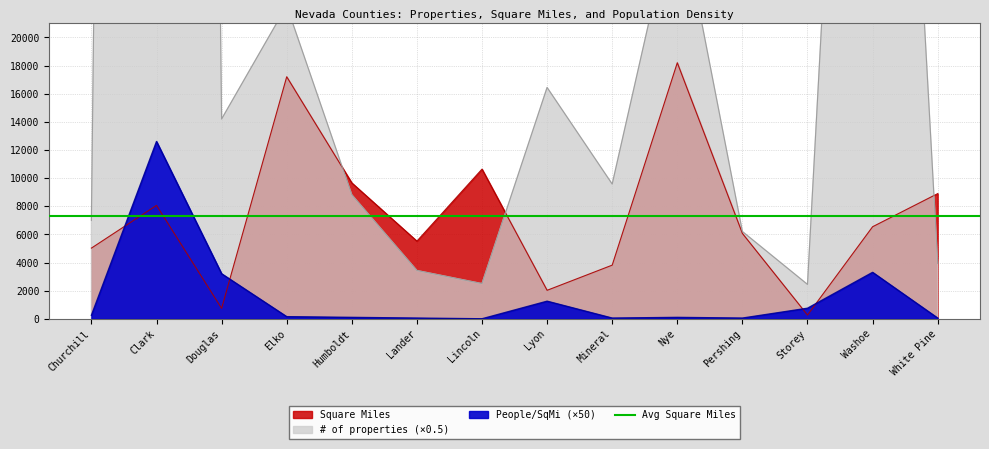

What is the difference between the maximum and minimum values in the # of properties series?

413209.5